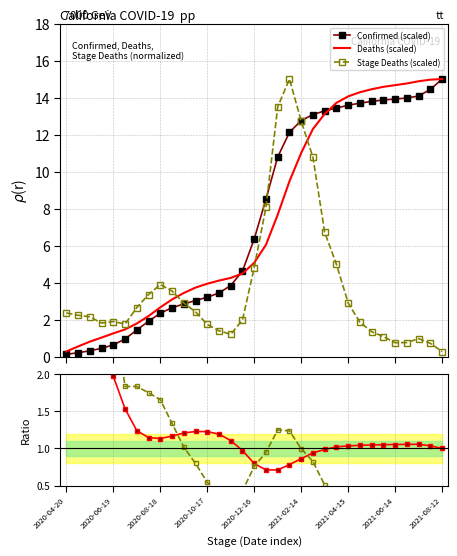

What is the maximum value for Confirmed (scaled)?

15.0